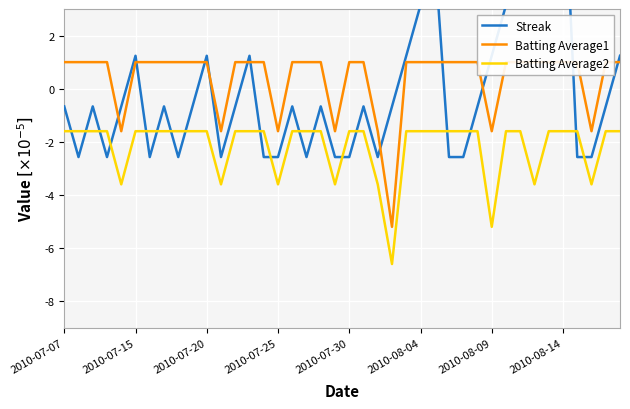

How many intersections are there between Batting Average2 and Streak?

18